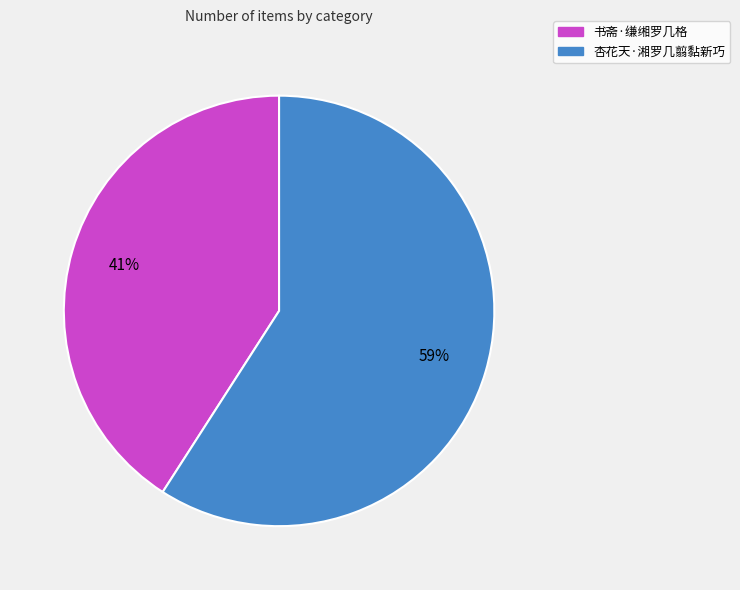

Is the sum of 杏花天·湘罗几翦黏新巧 and 书斋·缣缃罗几格 greater than half?

Yes